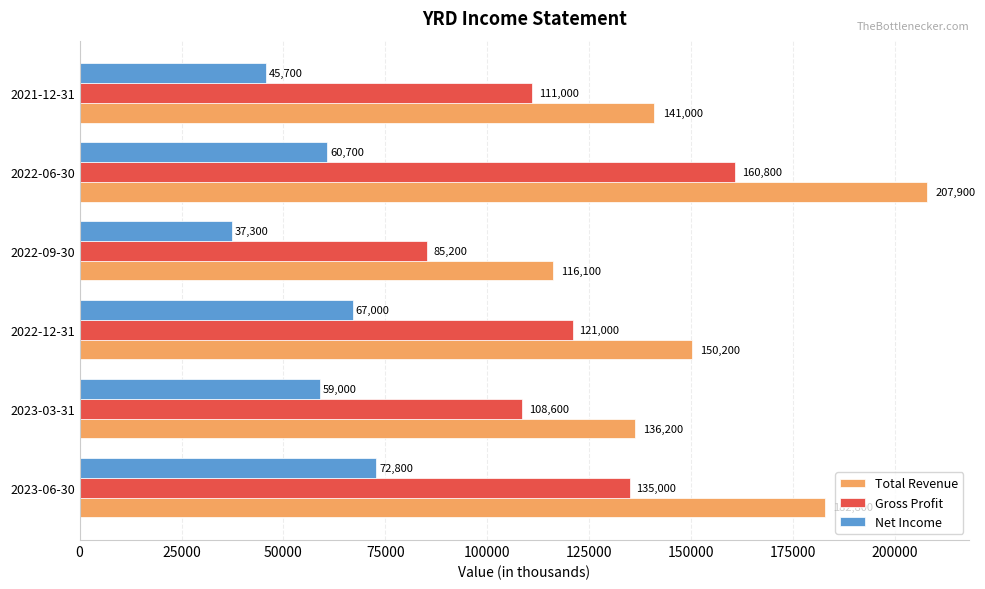

Rank the series by their average value, from highest to lowest.

Total Revenue, Gross Profit, Net Income